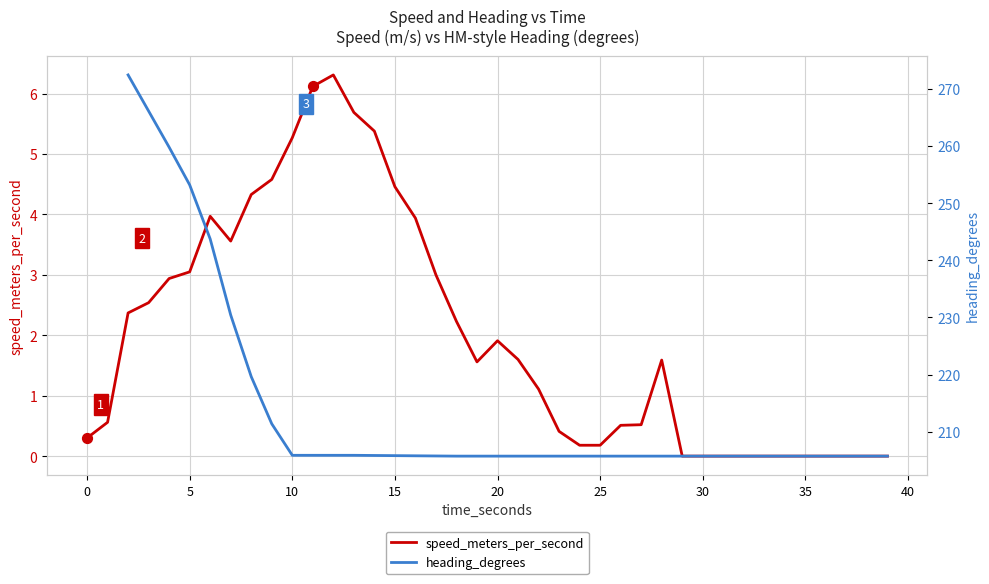

Which series contains the highest Y value?

speed_meters_per_second